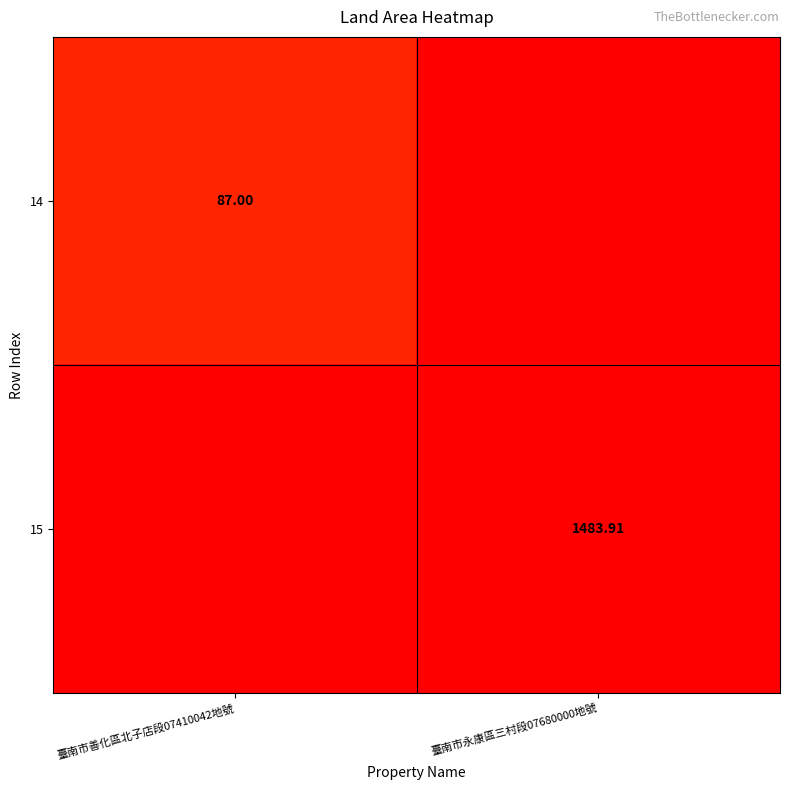

Is the value of 15 at 臺南市永康區三村段07680000地號 greater than the value of 14 at 臺南市善化區北子店段07410042地號?

Yes